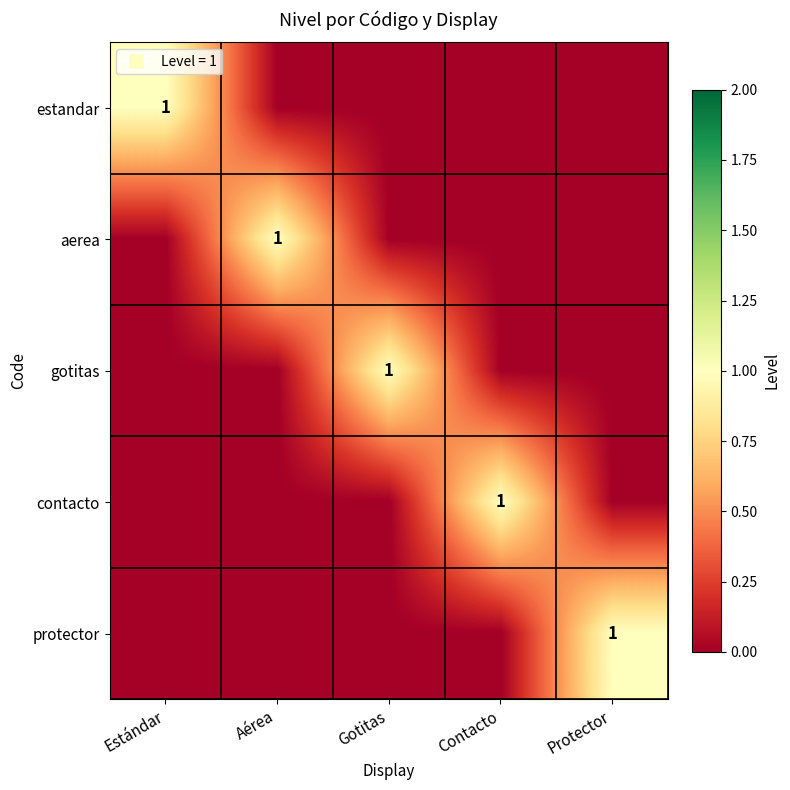

Which has a higher value, Contacto or Gotitas?

Contacto